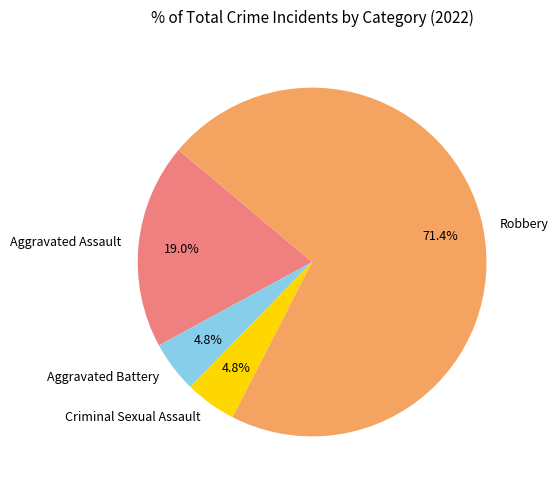

Count the number of slices in the pie.

4